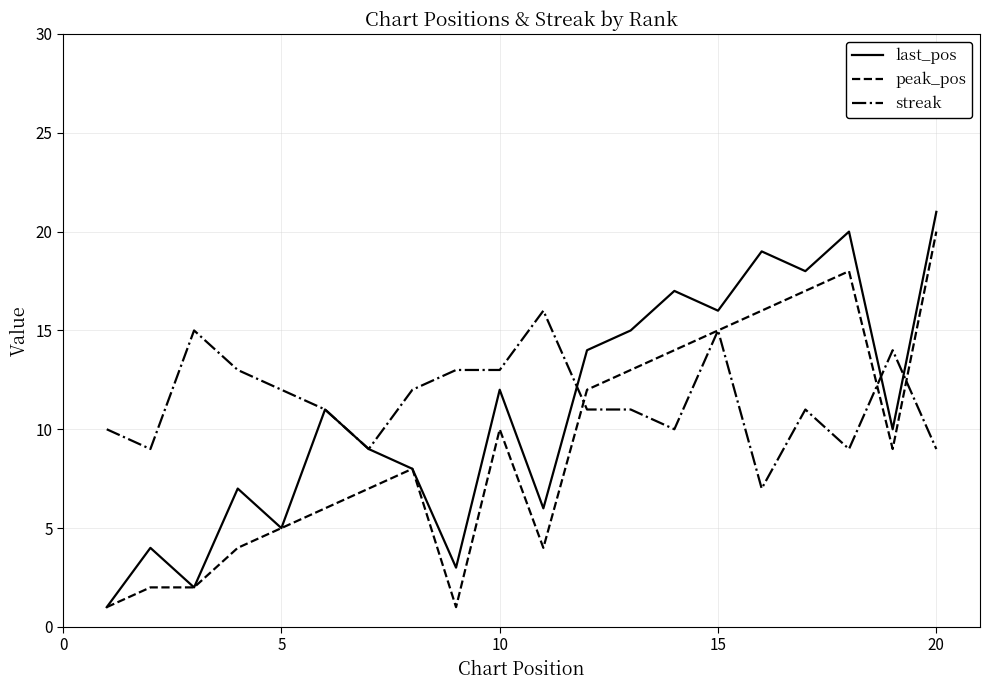

What is the maximum value for peak_pos?

20